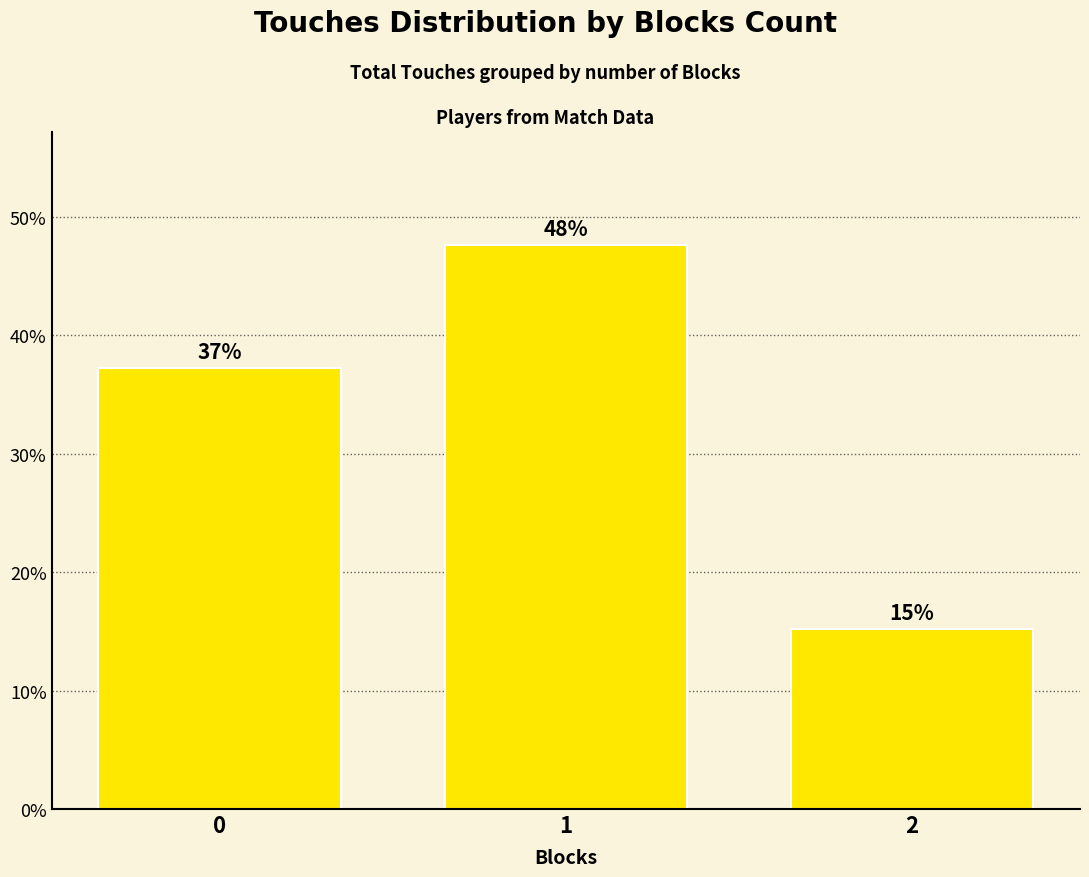

Reading left to right, transcribe all the data shown in this chart.

37.2	47.6	15.2